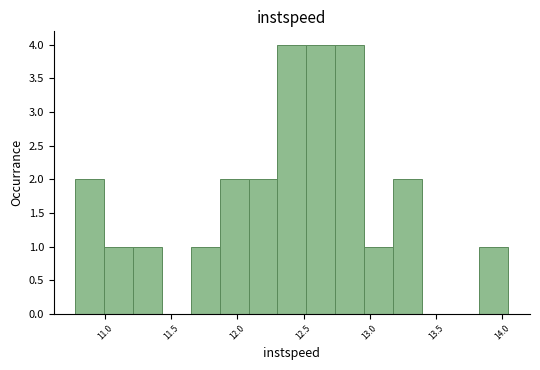

Reading left to right, list every bar in this chart as the range it spans on the x-axis followed by its height. Neither the bar edges nor the heights are printed on the chart, so give them approximately, as read against the axes.

10.80 to 11.00: 2
11.00 to 11.20: 1
11.20 to 11.45: 1
11.45 to 11.65: 0
11.65 to 11.85: 1
11.85 to 12.10: 2
12.10 to 12.30: 2
12.30 to 12.50: 4
12.50 to 12.75: 4
12.75 to 12.95: 4
12.95 to 13.20: 1
13.20 to 13.40: 2
13.40 to 13.60: 0
13.60 to 13.85: 0
13.85 to 14.05: 1